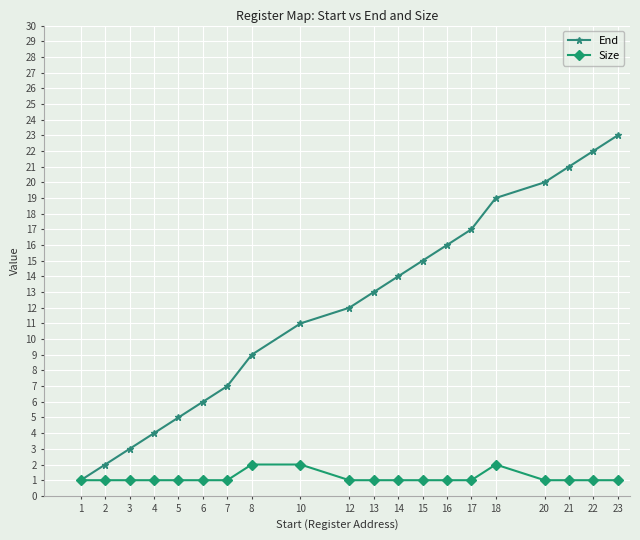

What are all the series names shown in the legend?

End, Size